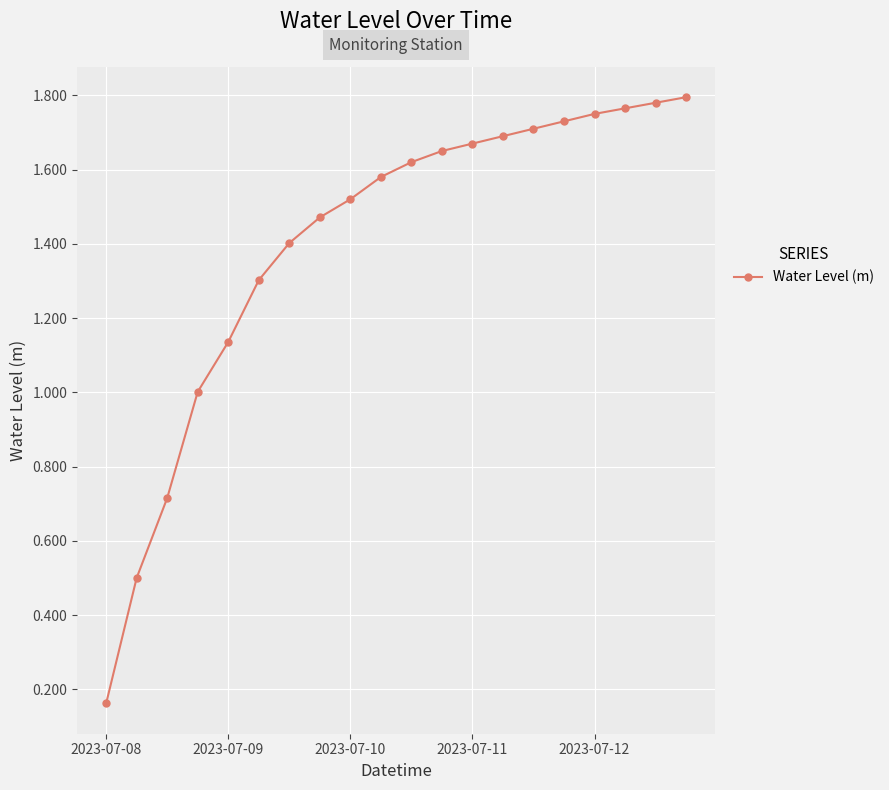

What is the average value?

1.4